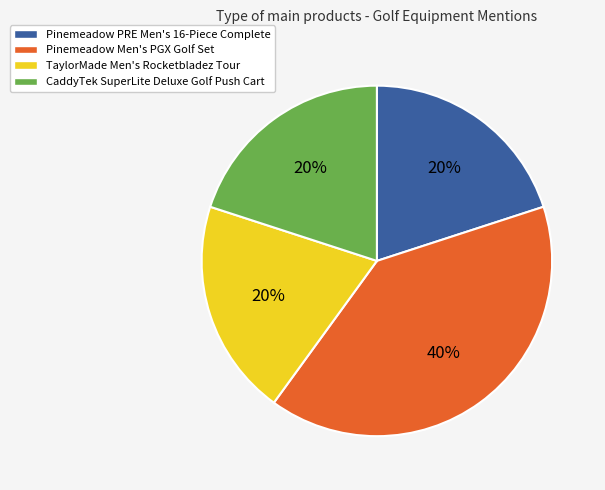

Does TaylorMade Men's Rocketbladez Tour represent more than half of the total?

No